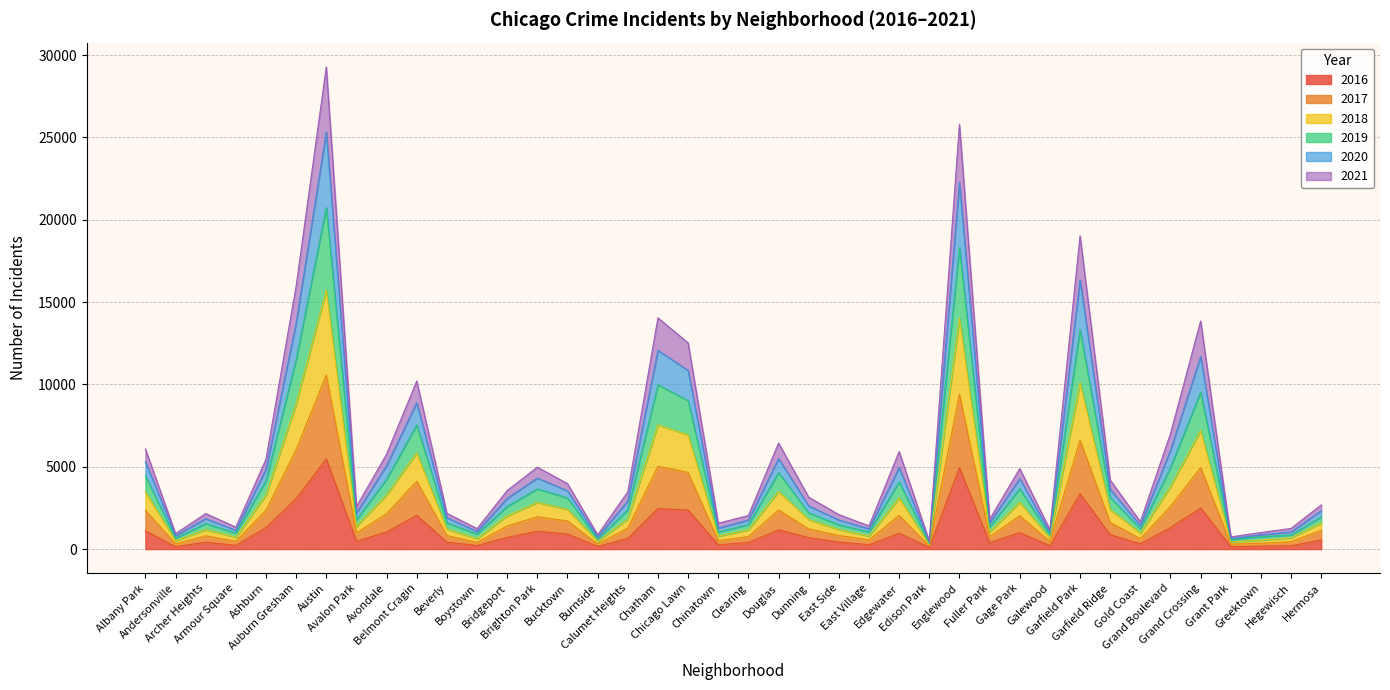

Which series has the widest spread of values?

2019